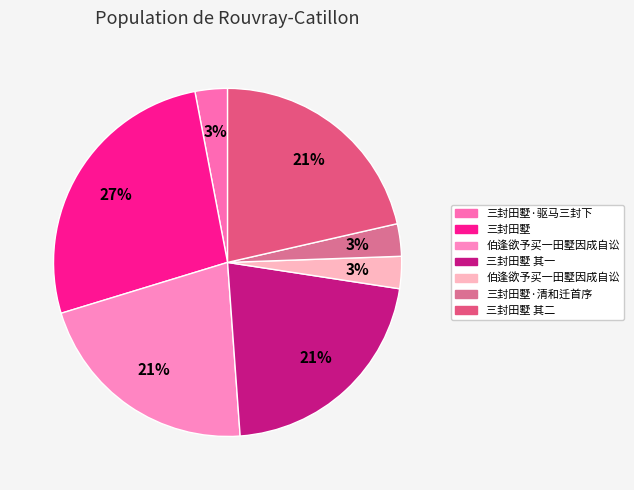

How many slices are in this pie chart?

7